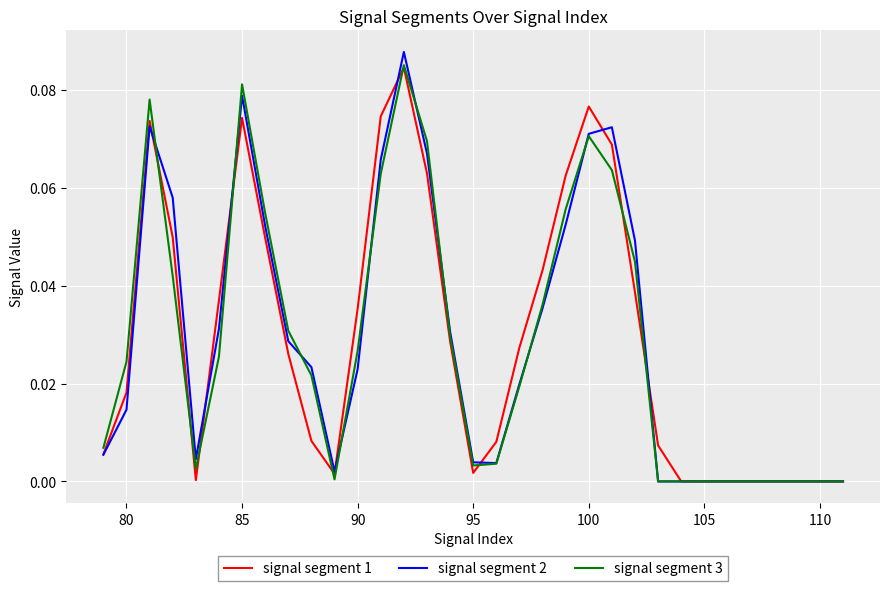

Which series has the widest spread of values?

signal segment 2